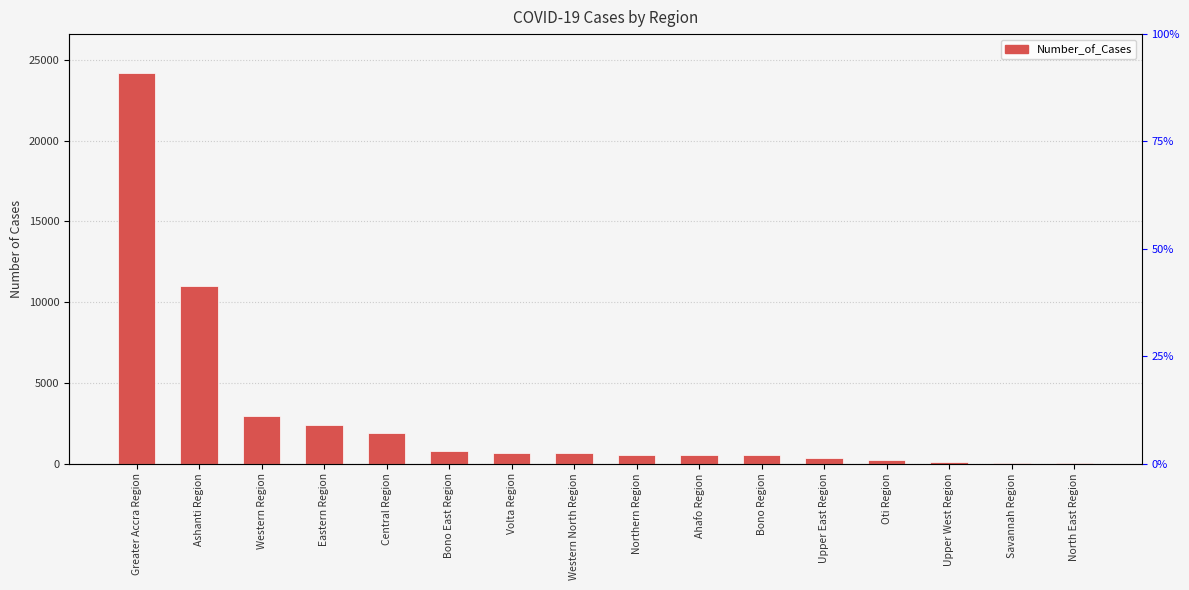

The chart shows a value of 6999 at Ashanti Region. True or false?

False